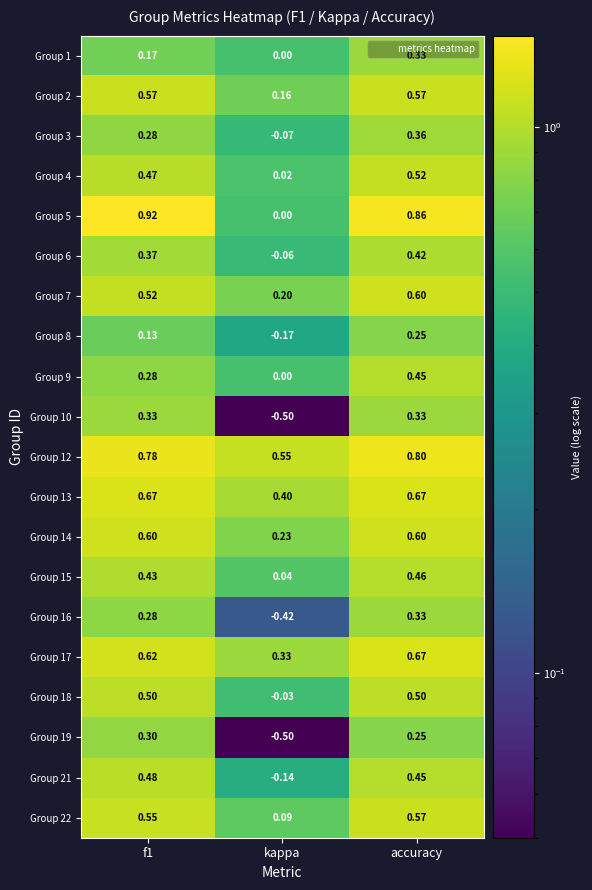

Is the value of Group 5 at kappa greater than the value of Group 12 at kappa?

No